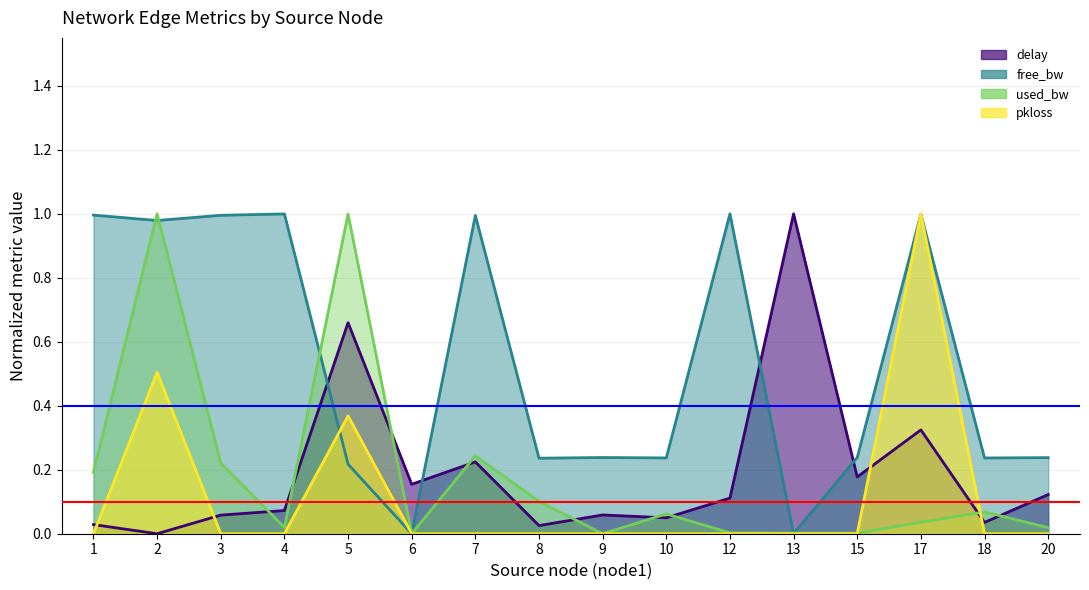

True or false: used_bw_scaled and pkloss_scaled cross at least once.

True